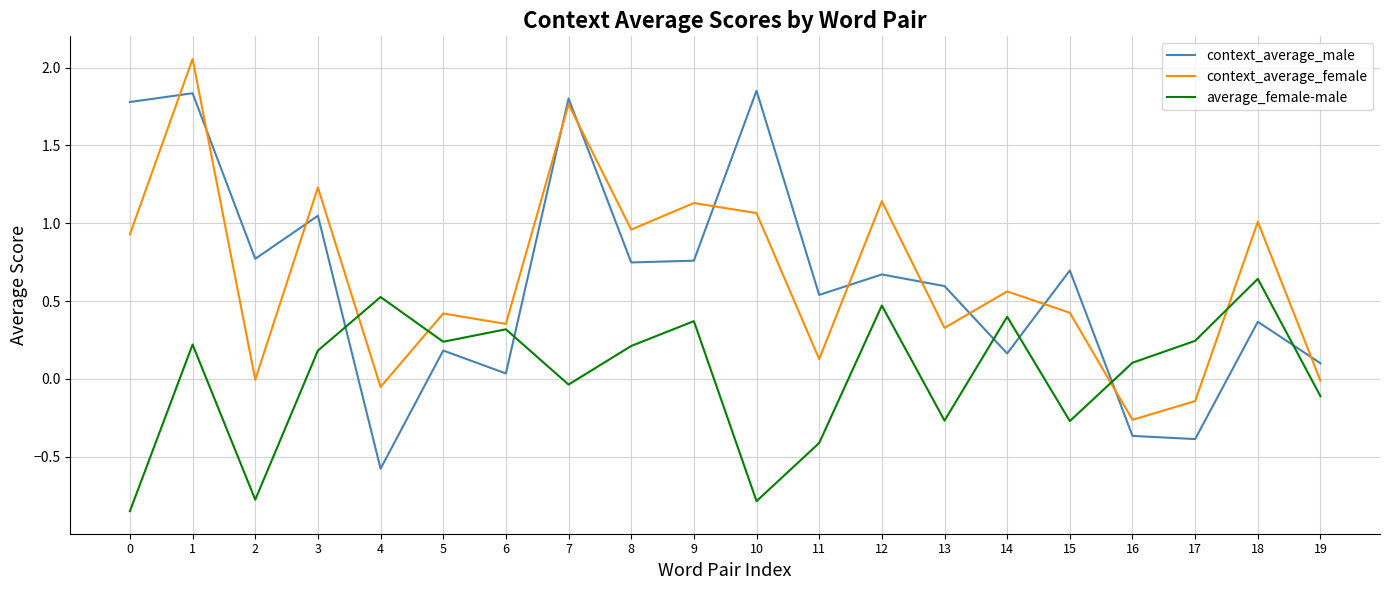

True or false: average_female-male has a value of -0.1 at 15.

False